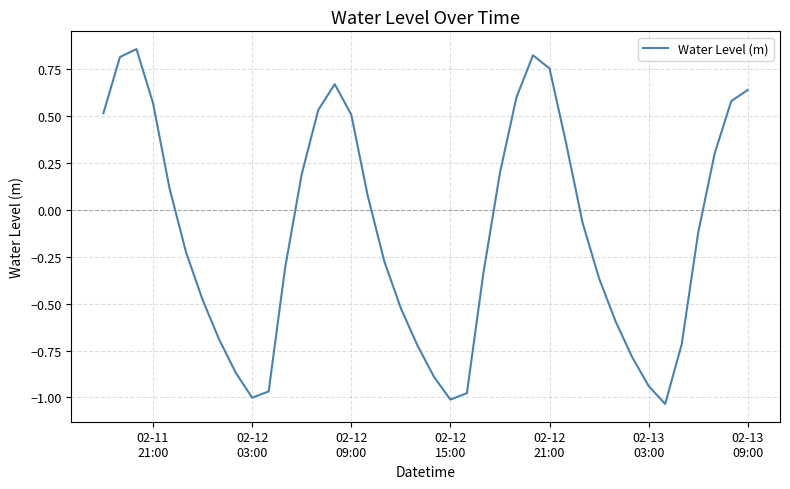

How many values exceed 0?

18